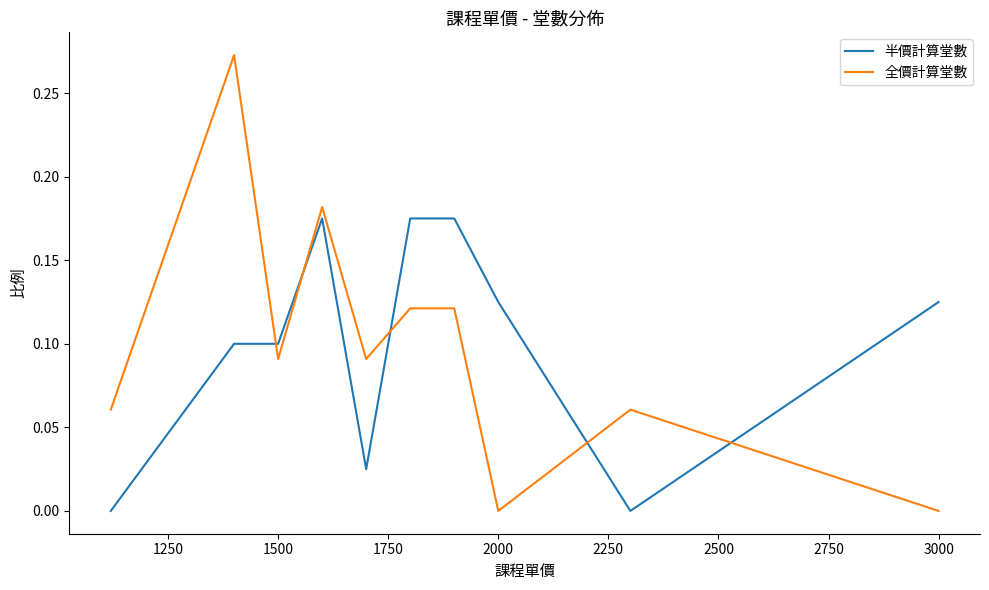

How many distinct data groups are displayed?

2